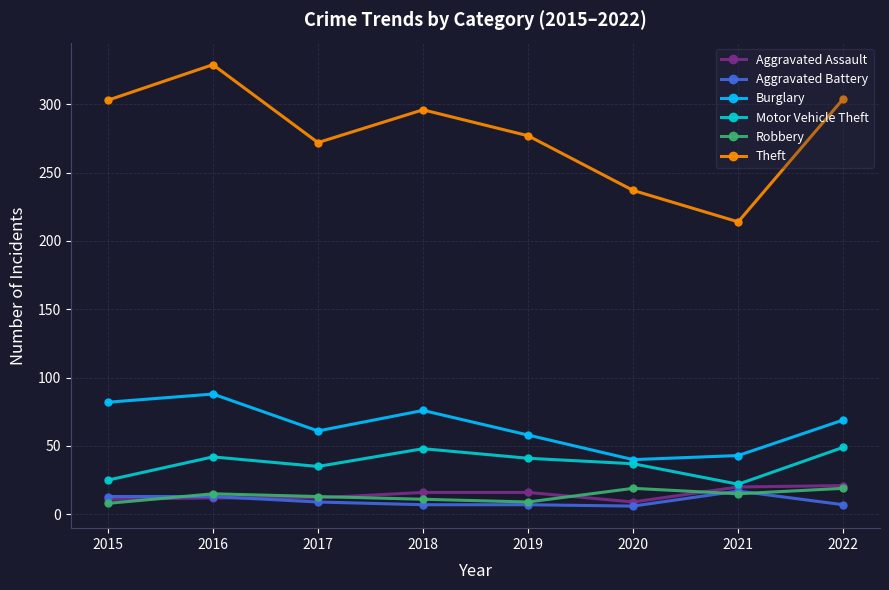

True or false: Motor Vehicle Theft and Theft intersect in this chart.

False